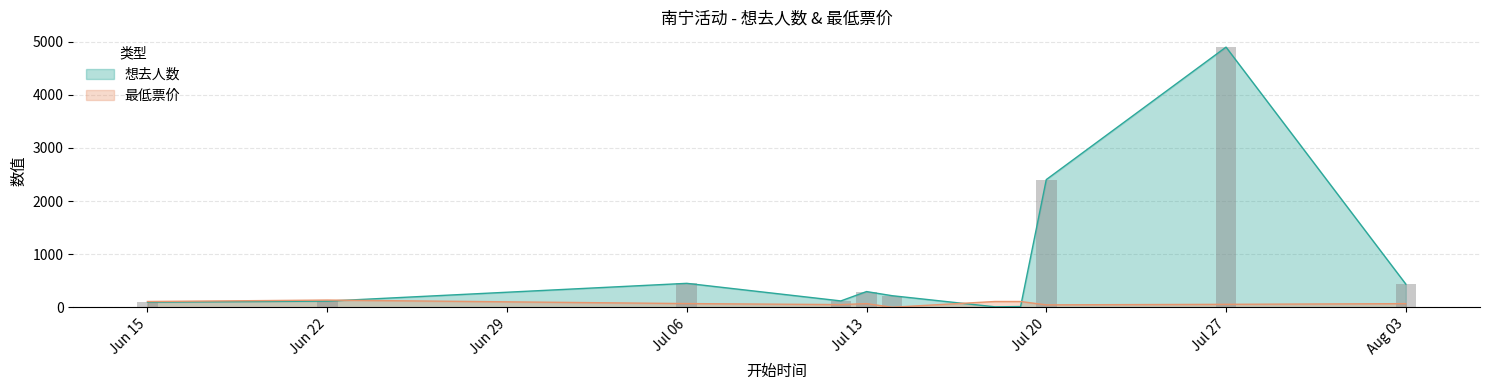

Rank the series by their maximum value, from lowest to highest.

最低票价, 想去人数